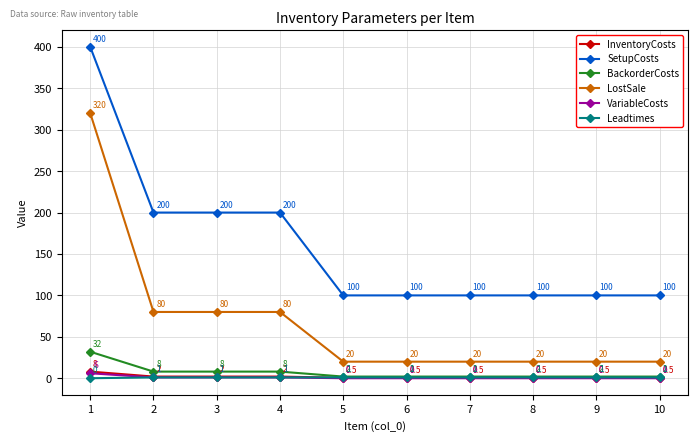

What is the value of the Leadtimes point at the 6th from the left?

1.0